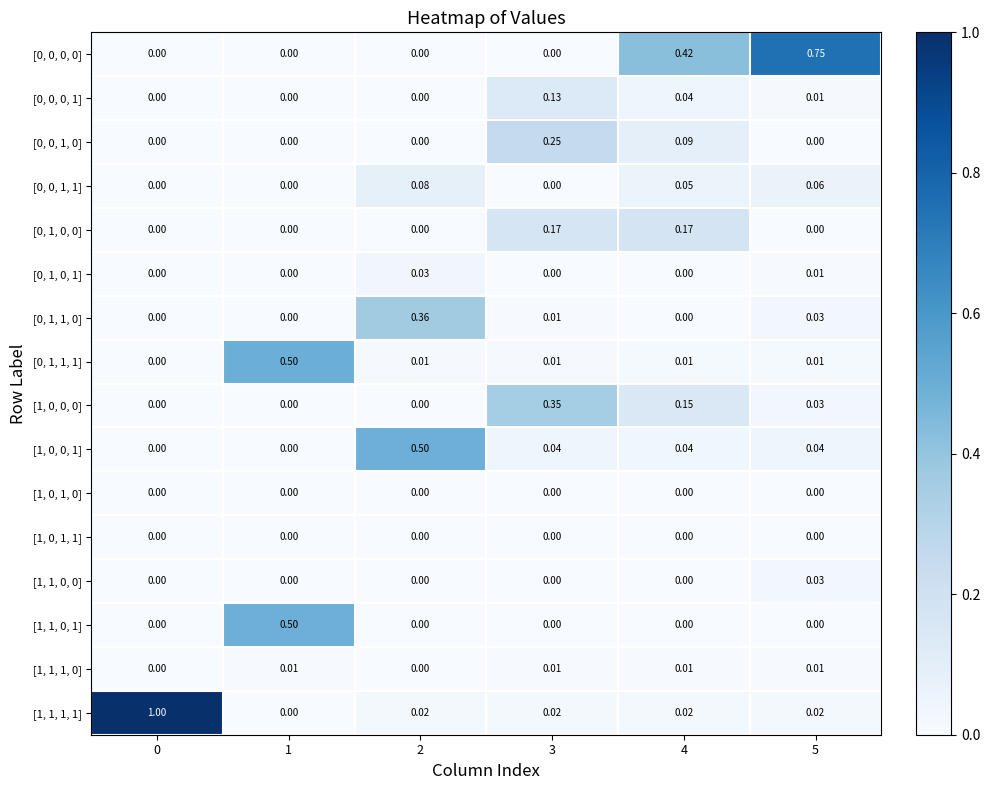

Is the value of [0, 1, 1, 0] at 5 greater than the value of [0, 0, 0, 0] at 1?

Yes